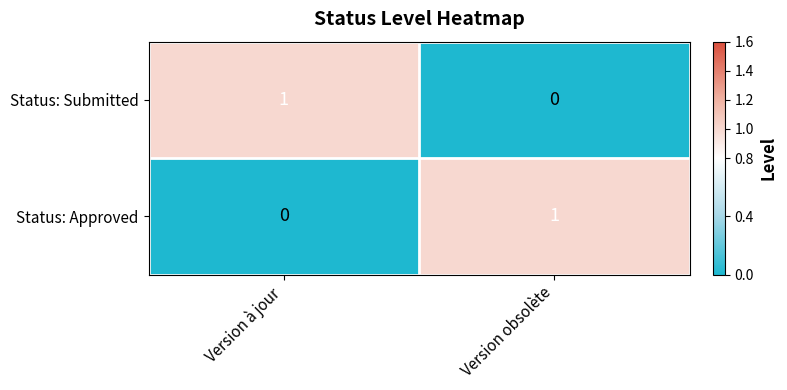

At which label is Status: Submitted closest to 0?

Version obsolète